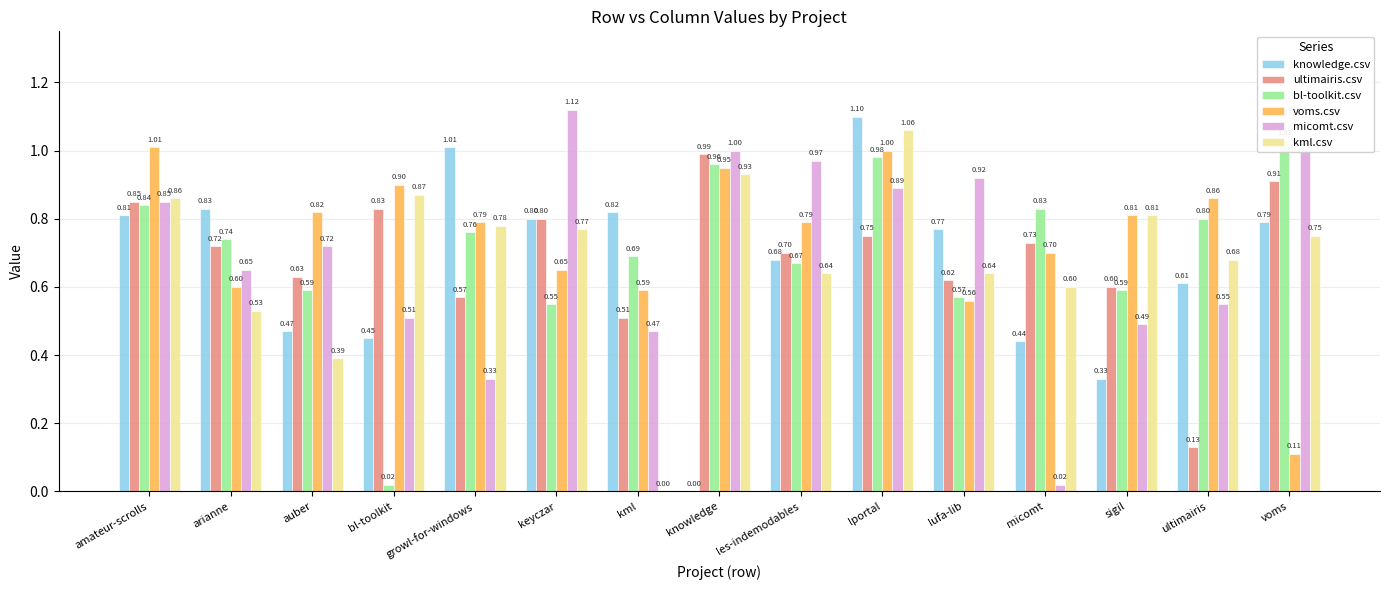

What is the spread (max minus min) of values at les-indemodables?

0.3